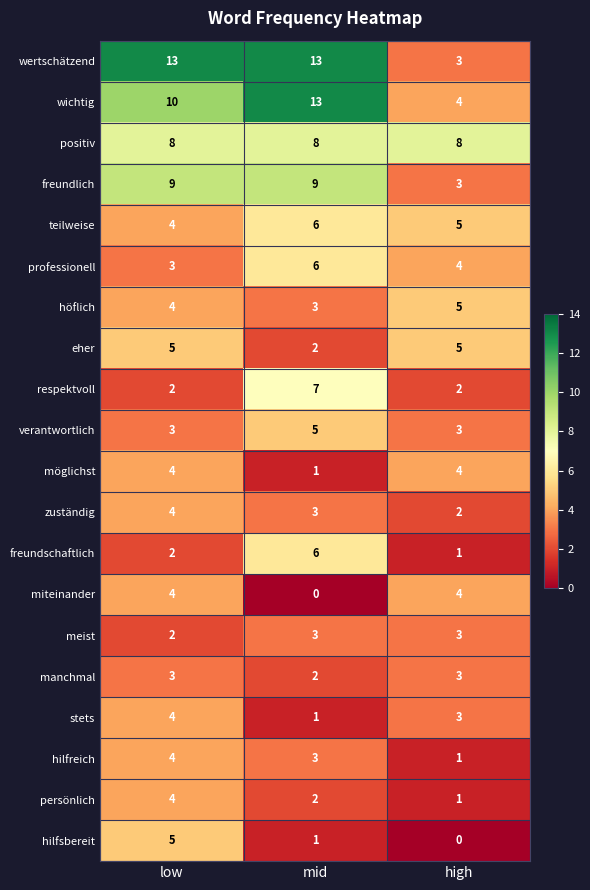

What is the highest value of the persönlich series?

4